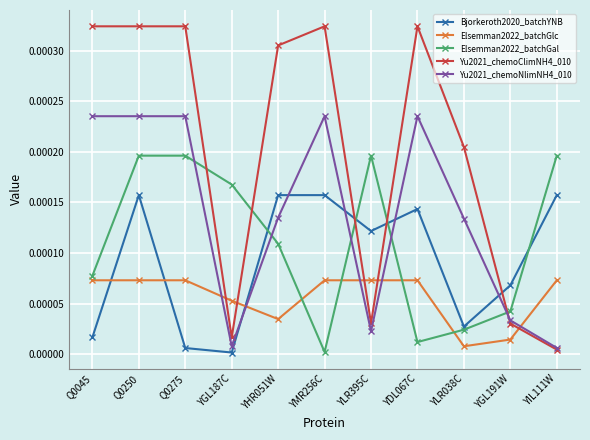

Rank the series by their maximum value, from highest to lowest.

Yu2021_chemoClimNH4_010, Yu2021_chemoNlimNH4_010, Elsemman2022_batchGal, Bjorkeroth2020_batchYNB, Elsemman2022_batchGlc